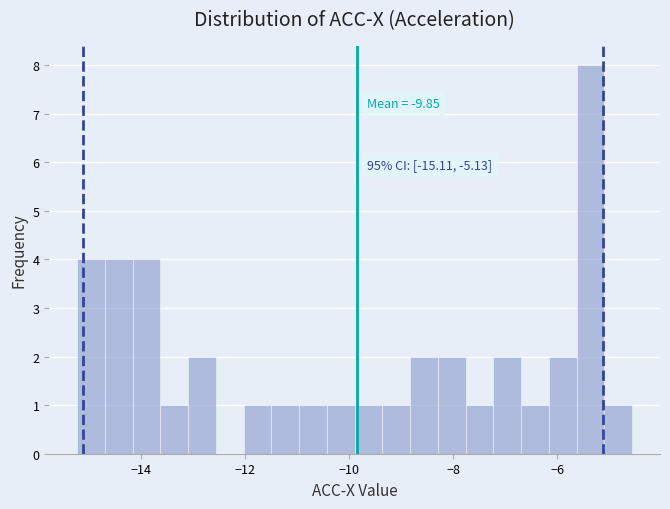

Around what value on the x-axis is the tallest bar? Give the approximate position of its centre, as read against the axis.

-5.4